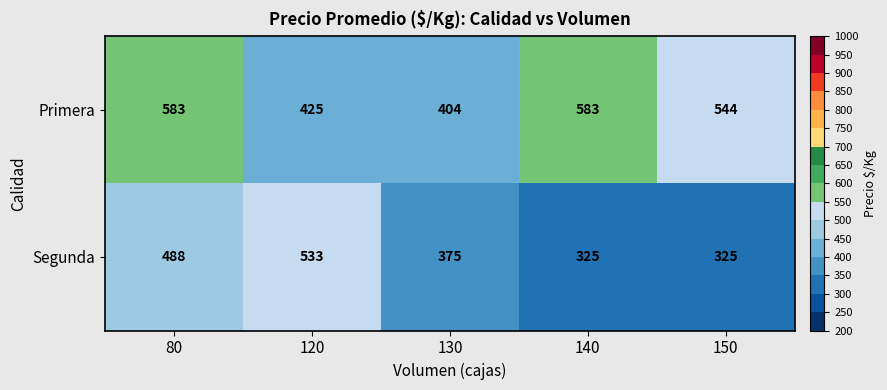

At which category is the sum across all series the highest?

80